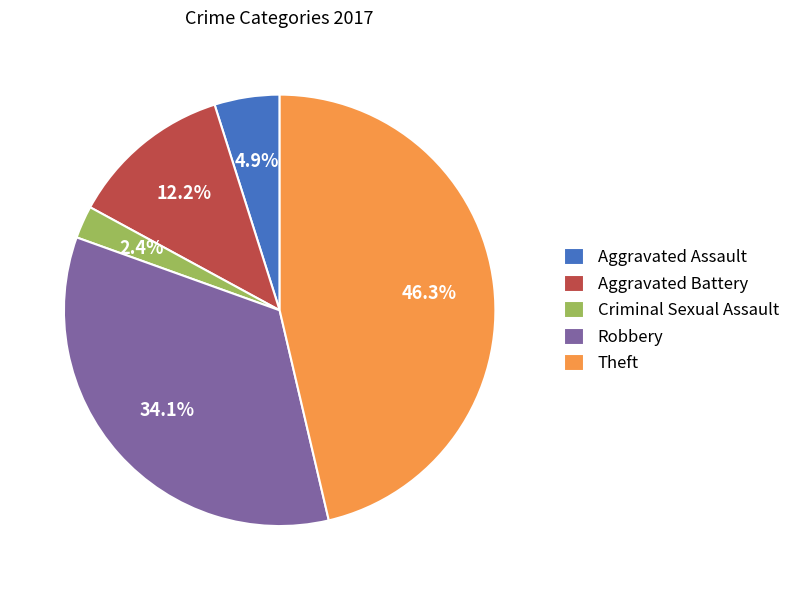

Count the number of slices in the pie.

5